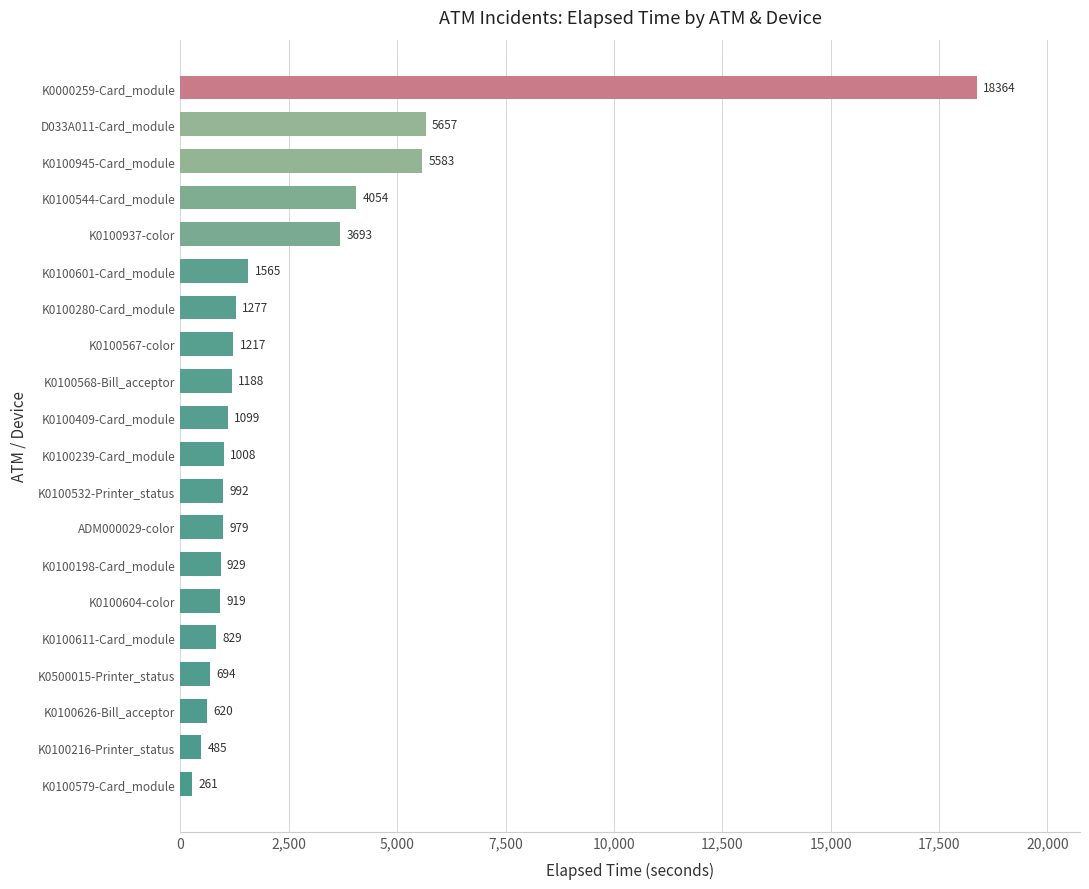

How many bars are there in total?

20